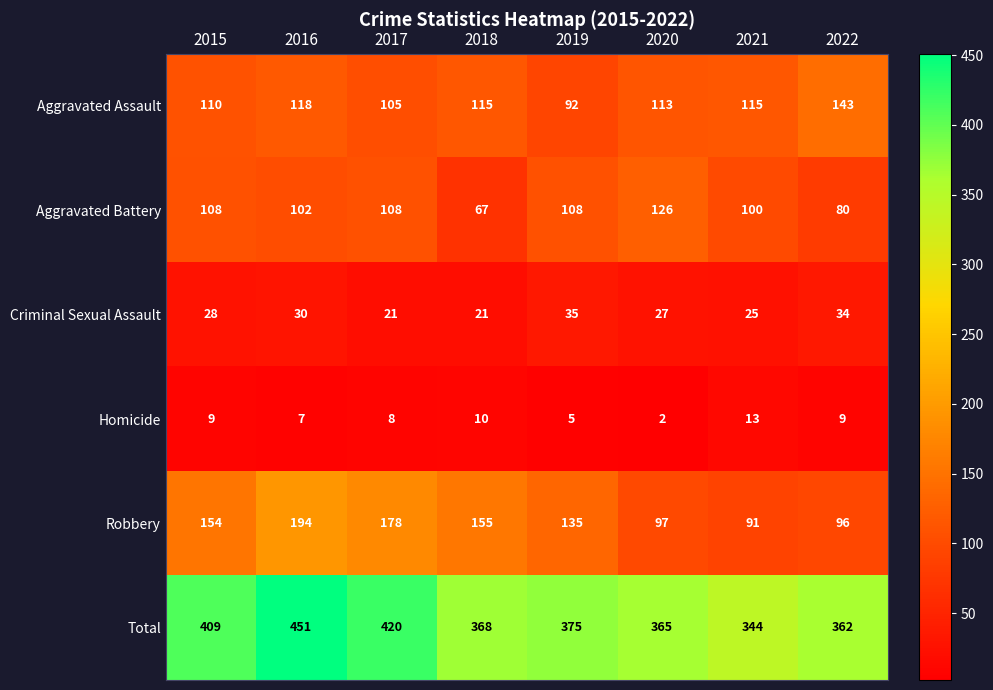

Which series has the largest total across all categories?

Total